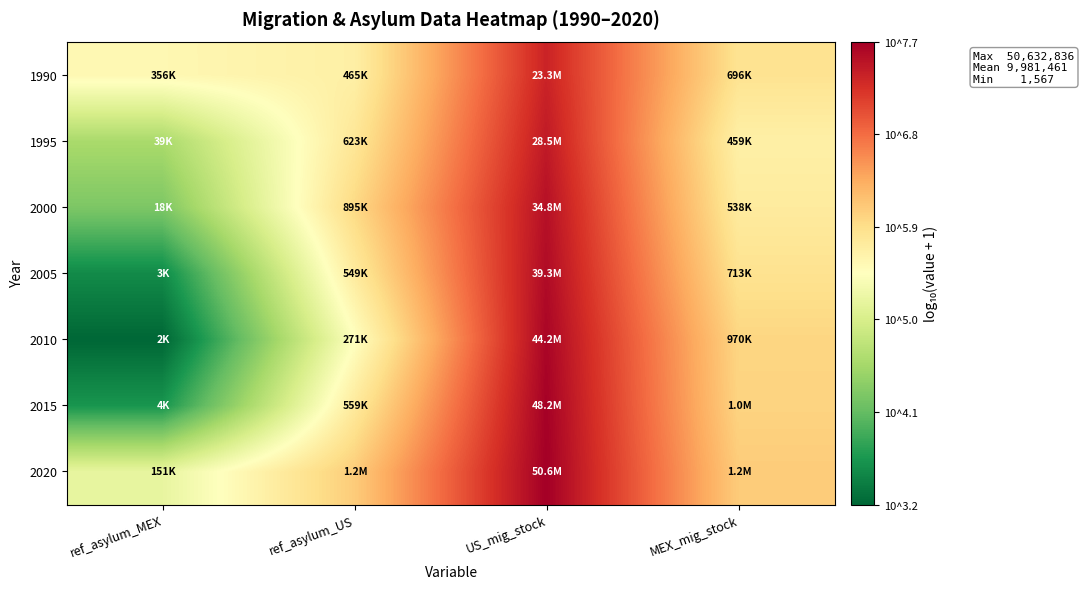

Reading left to right, transcribe all the data shown in this chart.

1990: ref_asylum_MEX=5.6	ref_asylum_US=5.7	US_mig_stock=7.4	MEX_mig_stock=5.8
1995: ref_asylum_MEX=4.6	ref_asylum_US=5.8	US_mig_stock=7.5	MEX_mig_stock=5.7
2000: ref_asylum_MEX=4.3	ref_asylum_US=6.0	US_mig_stock=7.5	MEX_mig_stock=5.7
2005: ref_asylum_MEX=3.5	ref_asylum_US=5.7	US_mig_stock=7.6	MEX_mig_stock=5.9
2010: ref_asylum_MEX=3.2	ref_asylum_US=5.4	US_mig_stock=7.6	MEX_mig_stock=6.0
2015: ref_asylum_MEX=3.6	ref_asylum_US=5.7	US_mig_stock=7.7	MEX_mig_stock=6.0
2020: ref_asylum_MEX=5.2	ref_asylum_US=6.1	US_mig_stock=7.7	MEX_mig_stock=6.1